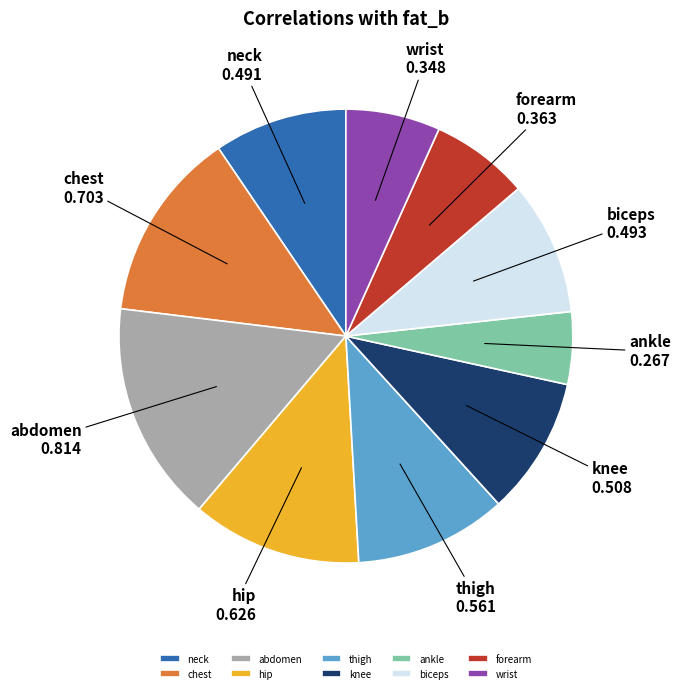

Is it true that thigh is 19% of the pie?

False